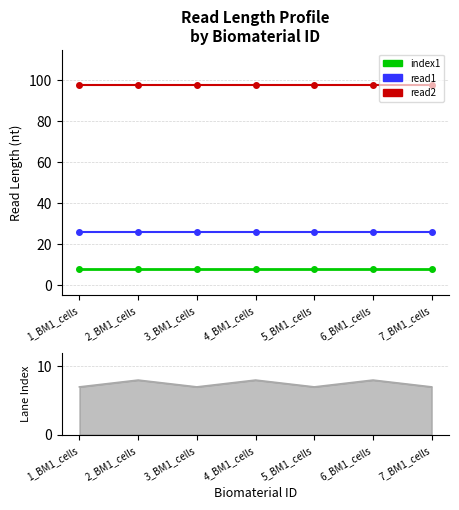

True or false: lane_index and index1_read_length cross at least once.

False